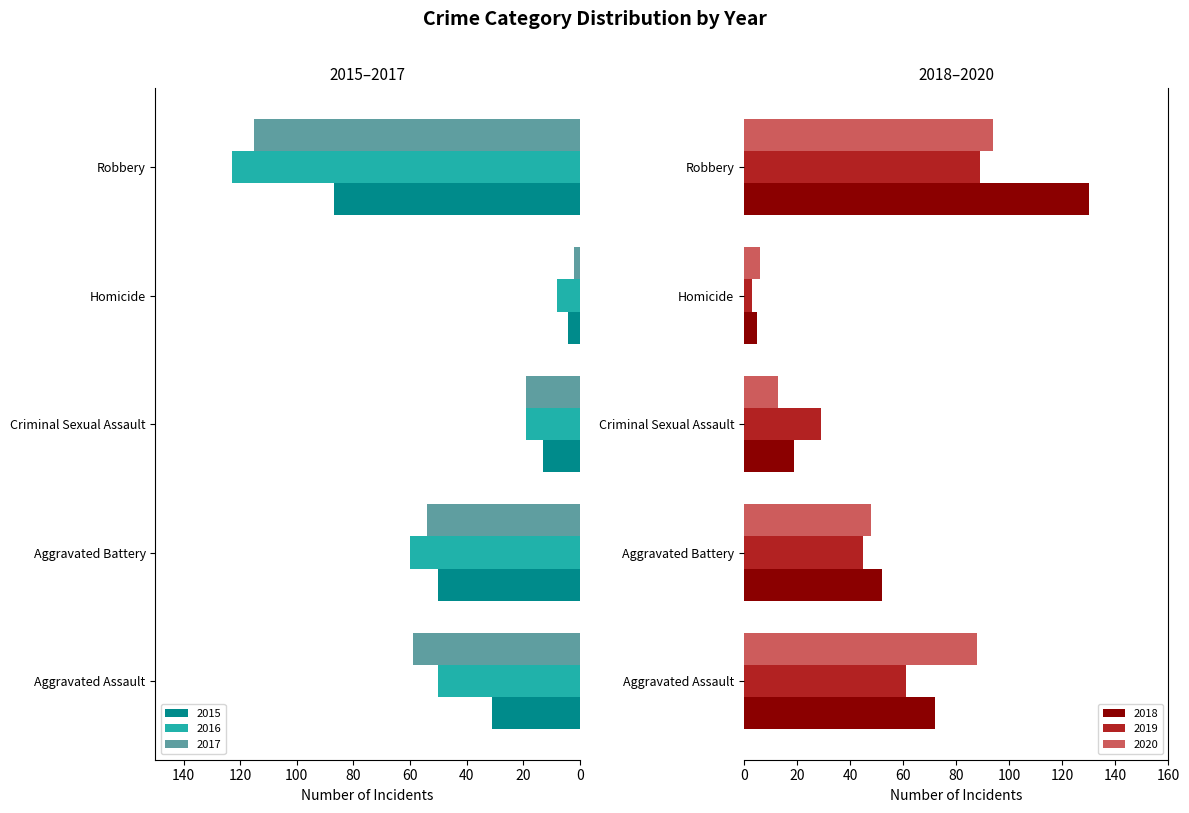

Reading left to right, extract all data points from this chart.

2015: Aggravated Assault=31	Aggravated Battery=50	Criminal Sexual Assault=13	Homicide=4	Robbery=87
2016: Aggravated Assault=50	Aggravated Battery=60	Criminal Sexual Assault=19	Homicide=8	Robbery=123
2017: Aggravated Assault=59	Aggravated Battery=54	Criminal Sexual Assault=19	Homicide=2	Robbery=115
2018: Aggravated Assault=72	Aggravated Battery=52	Criminal Sexual Assault=19	Homicide=5	Robbery=130
2019: Aggravated Assault=61	Aggravated Battery=45	Criminal Sexual Assault=29	Homicide=3	Robbery=89
2020: Aggravated Assault=88	Aggravated Battery=48	Criminal Sexual Assault=13	Homicide=6	Robbery=94